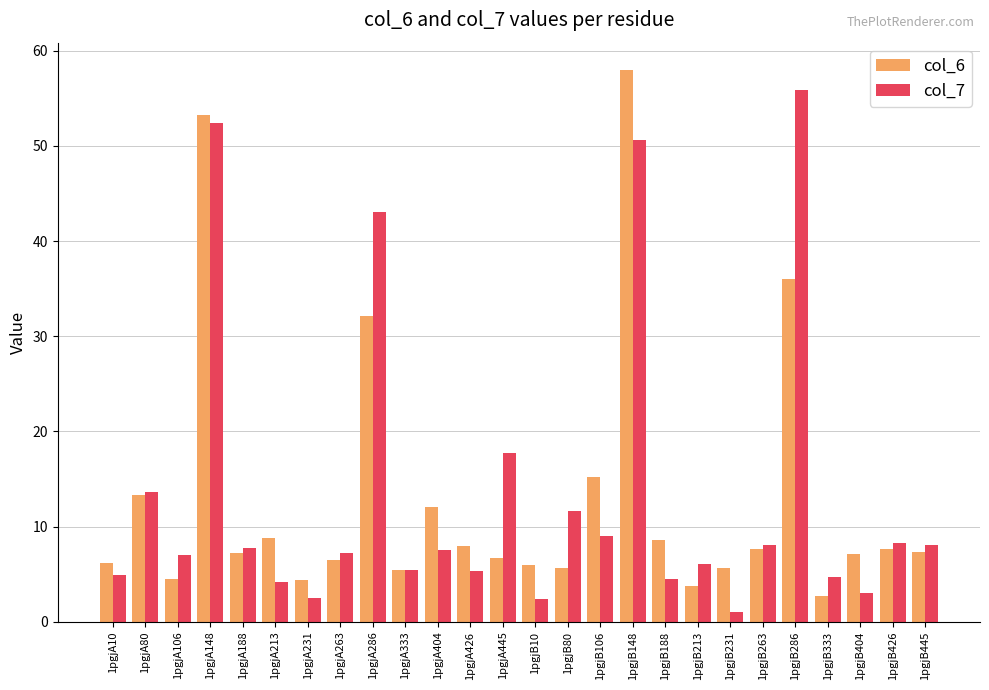

What is the value of the col_7 bar at the 10th from the left?

5.5